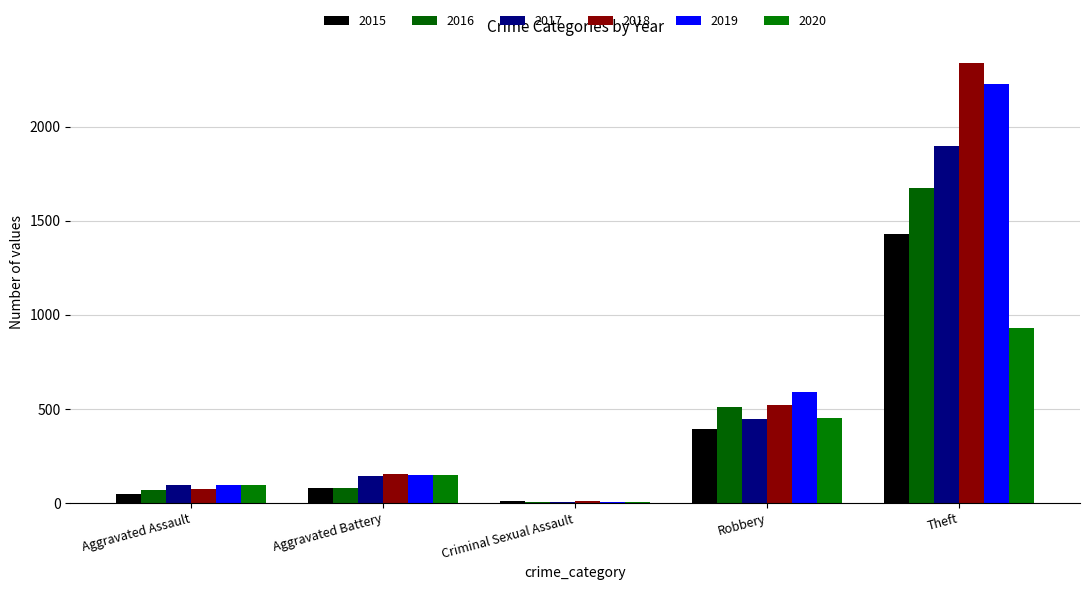

Between Aggravated Battery and Theft, which is larger?

Theft